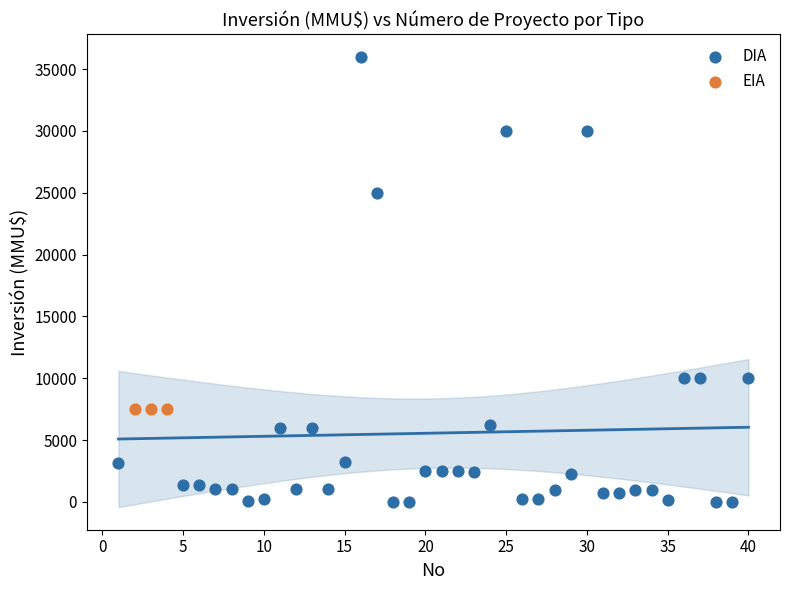

Which series reaches the minimum Y coordinate?

DIA